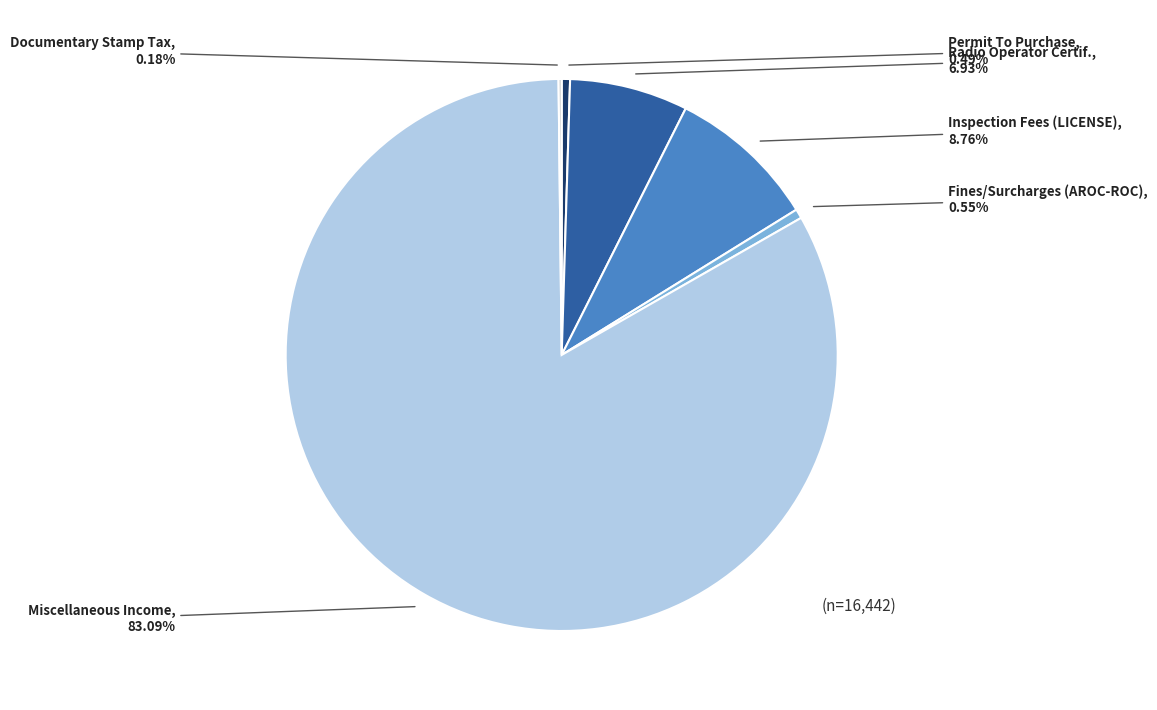

Which slice is the largest?

Miscellaneous Income